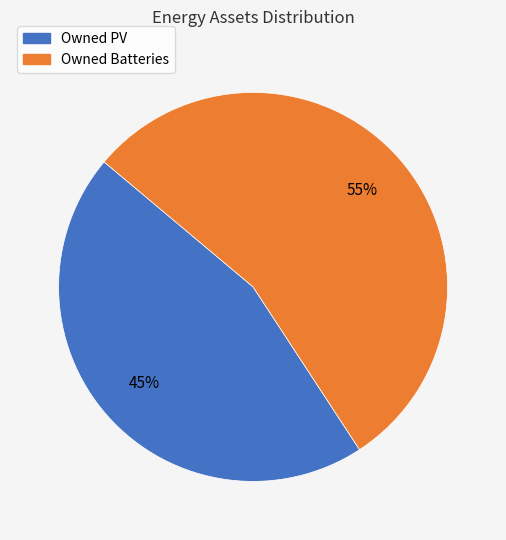

Is it true that Owned Batteries is 66% of the pie?

False